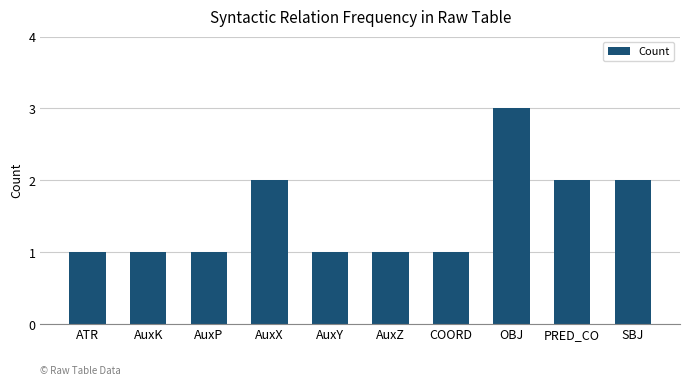

What is the change in value from COORD to SBJ?

+1